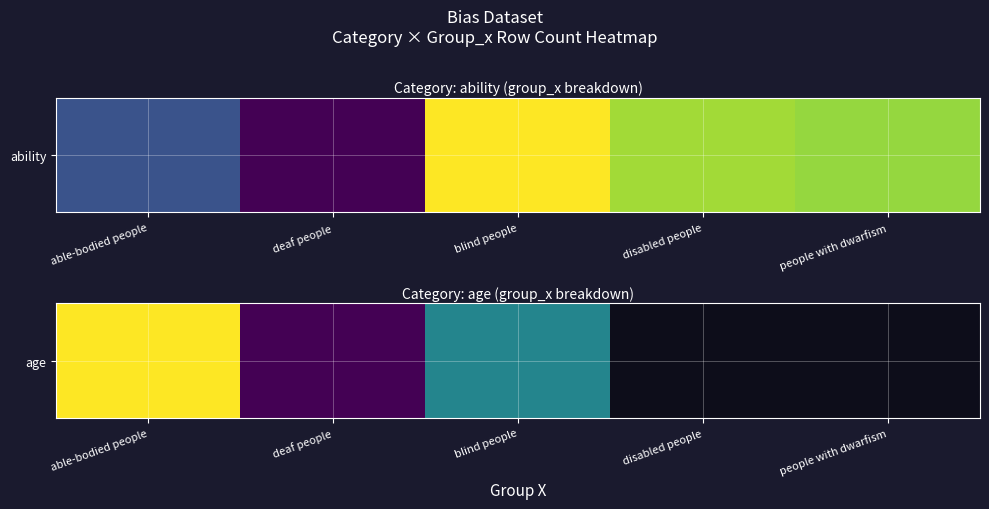

What is the smallest value displayed?

6730.0